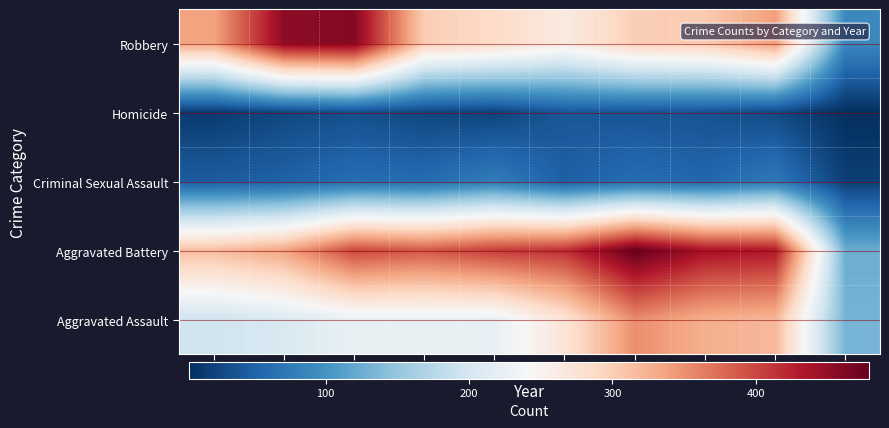

List the labels in order of Criminal Sexual Assault value, largest first.

2019, 2023, 2017, 2021, 2018, 2022, 2016, 2020, 2015, 2024